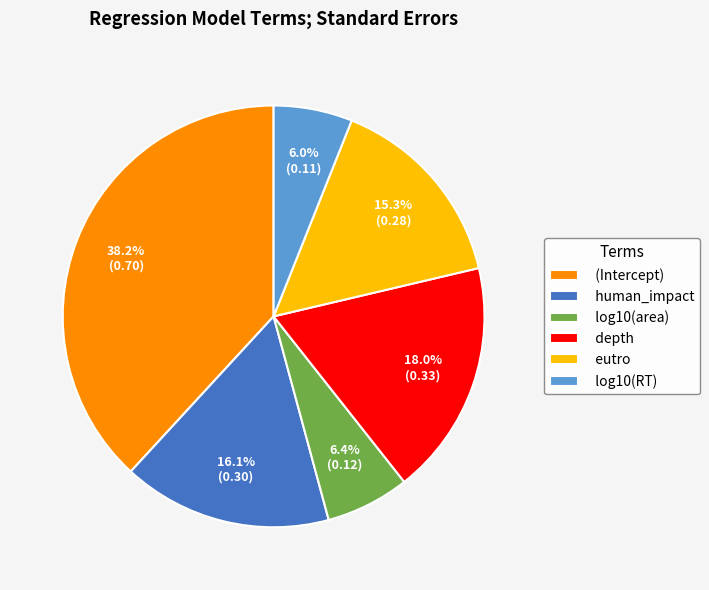

True or false: (Intercept) accounts for 38% of the total.

True